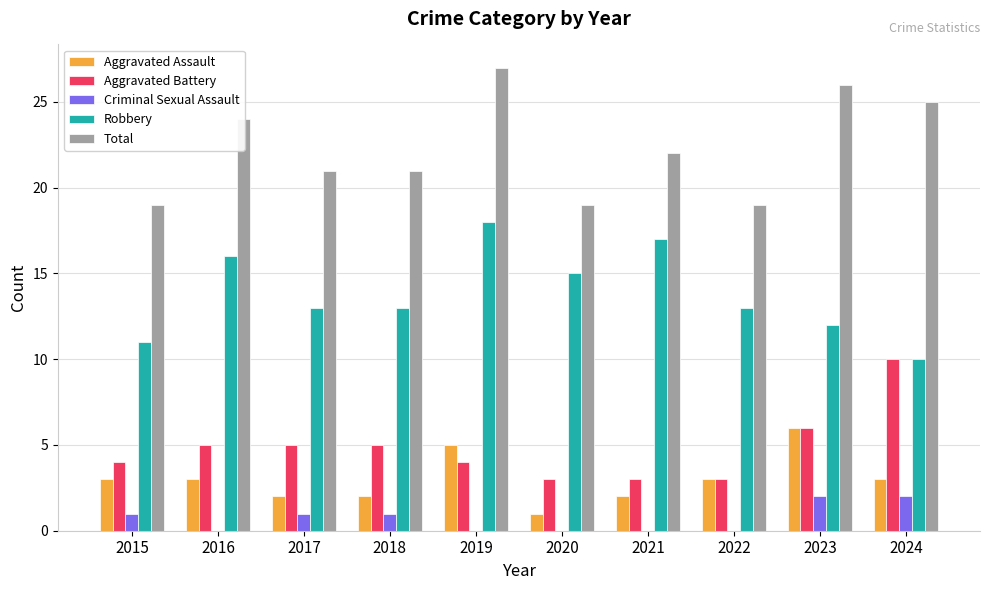

What is the maximum value for Aggravated Battery?

10